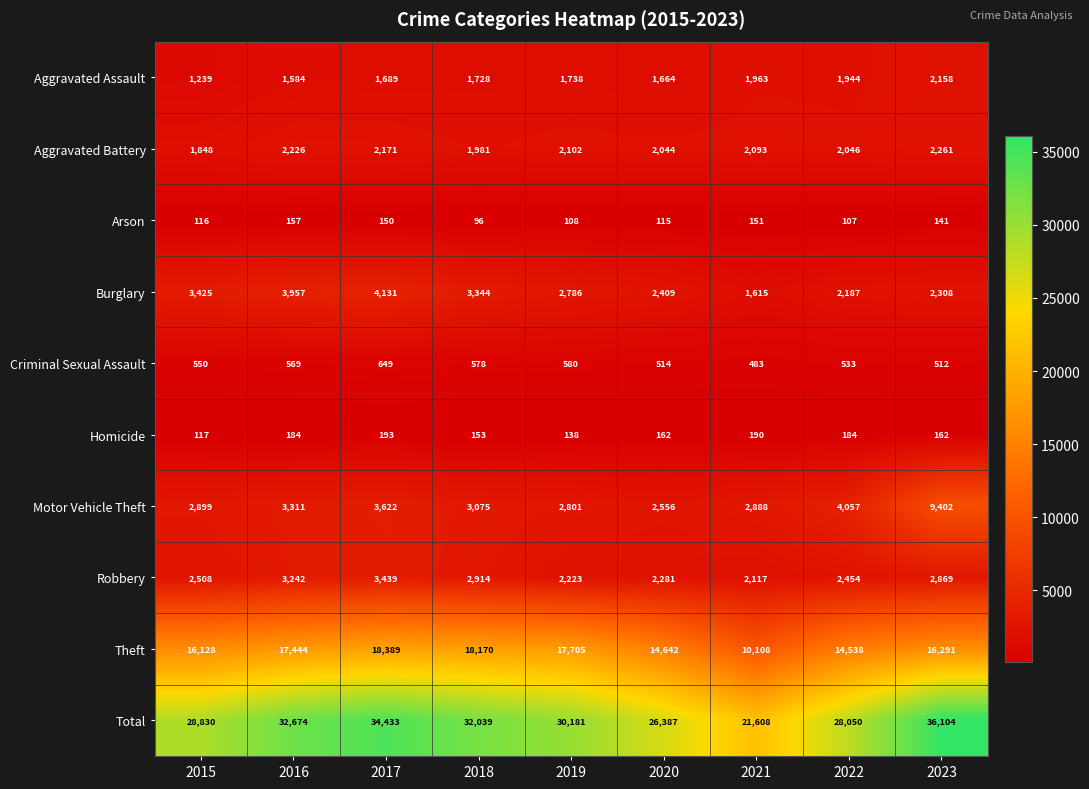

Read the Arson value at 2021, to the nearest 10.

150